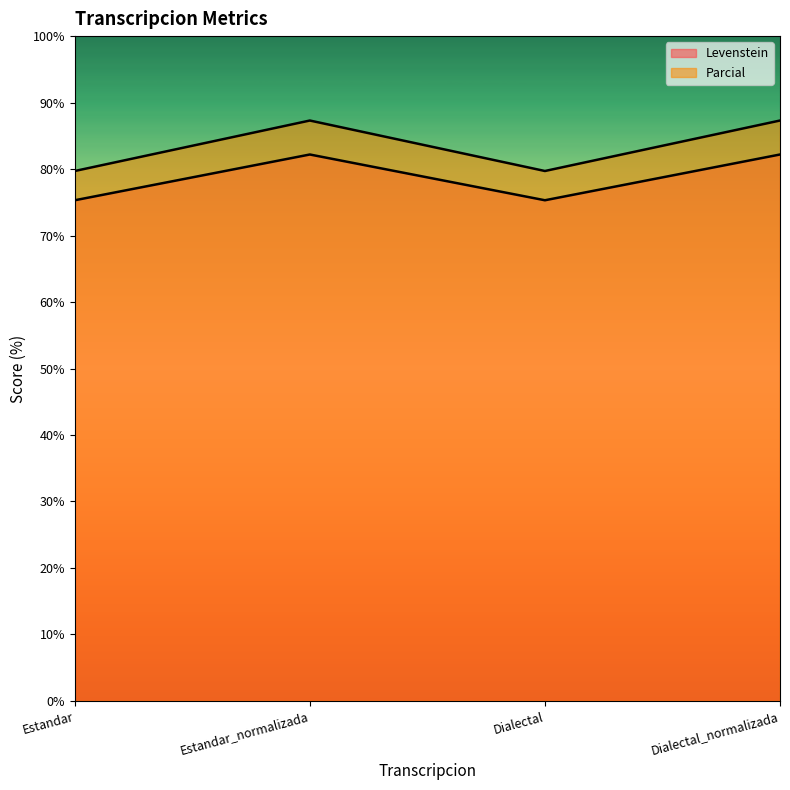

What is the highest value of the Levenstein series?

82.2